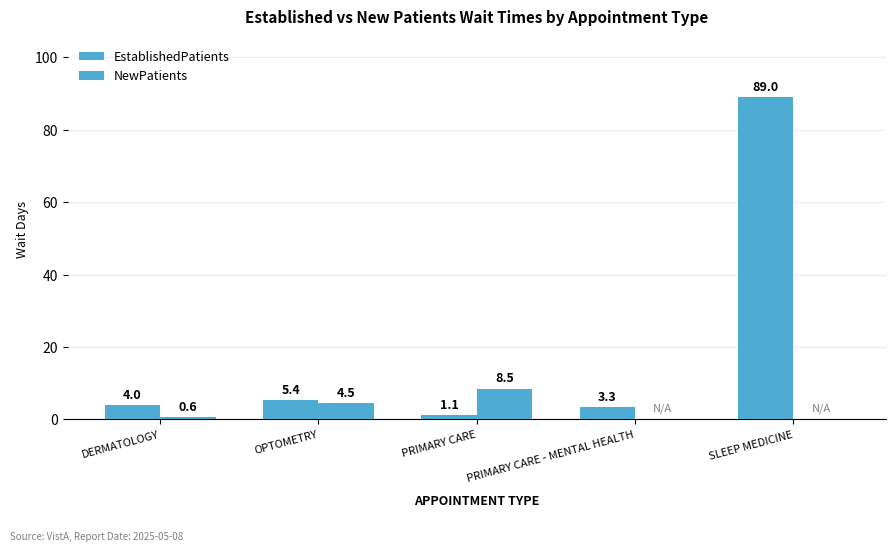

How many groups of bars are there?

5